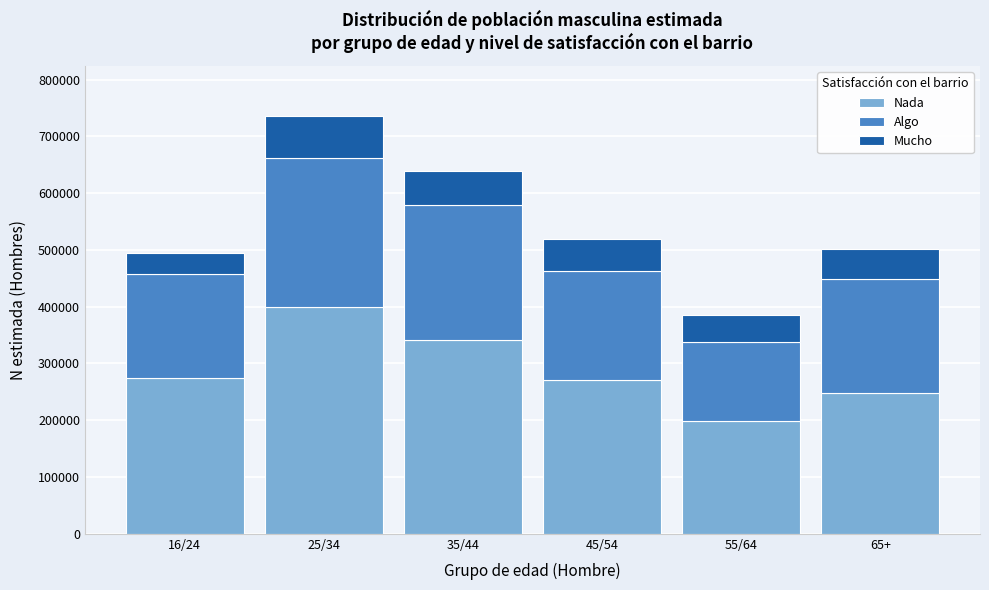

What is the sum of the Nada values at 45/54 and 55/64?

469863